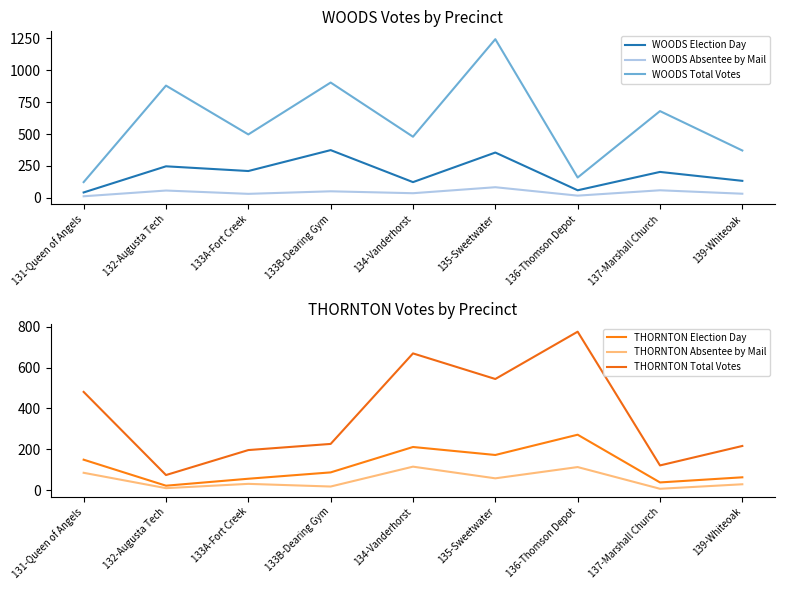

What are all the series names shown in the legend?

WOODS Election Day, WOODS Absentee by Mail, WOODS Total Votes, THORNTON Election Day, THORNTON Absentee by Mail, THORNTON Total Votes